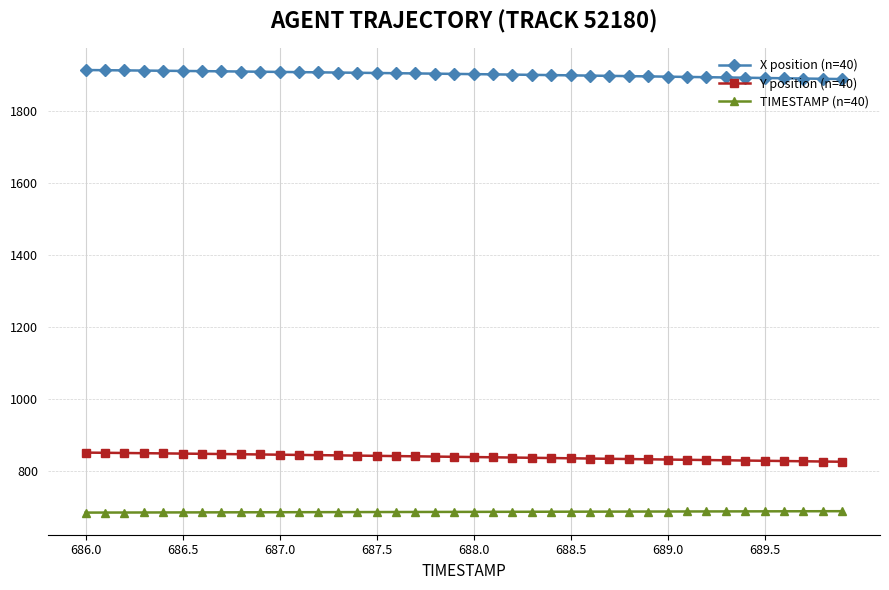

Rank the series by their maximum value, from lowest to highest.

TIMESTAMP (n=40), Y position (n=40), X position (n=40)